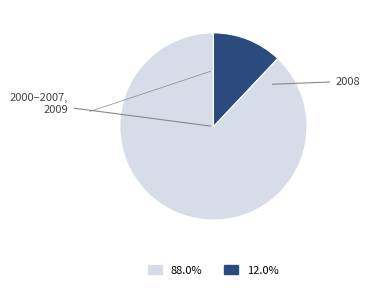

Is there a majority slice in this chart?

Yes